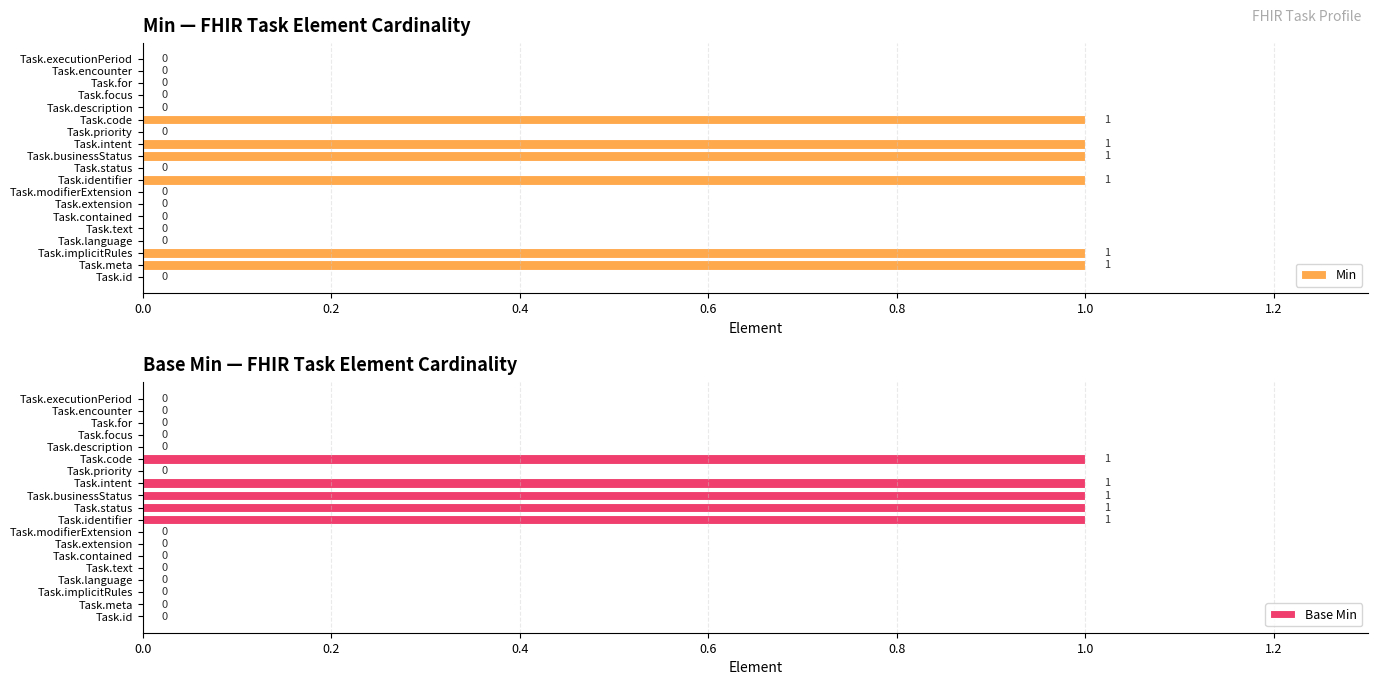

How many groups of bars are there?

19